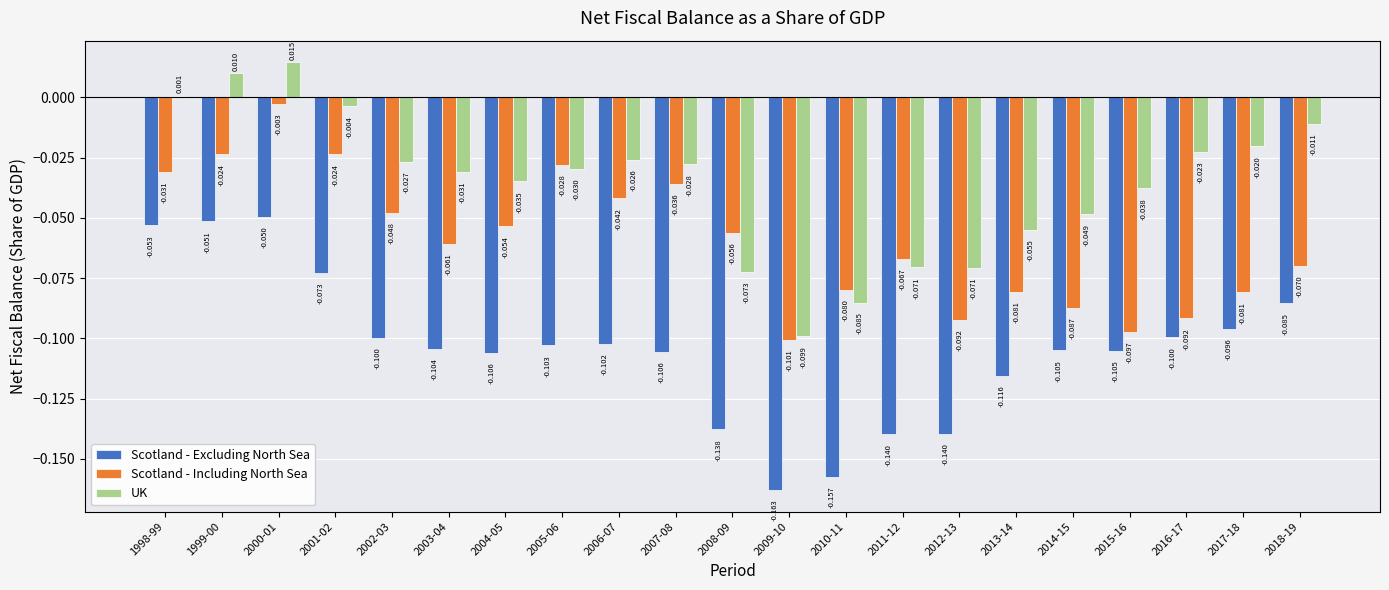

List the series in order of their overall mean, lowest first.

Scotland - Excluding North Sea, Scotland - Including North Sea, UK